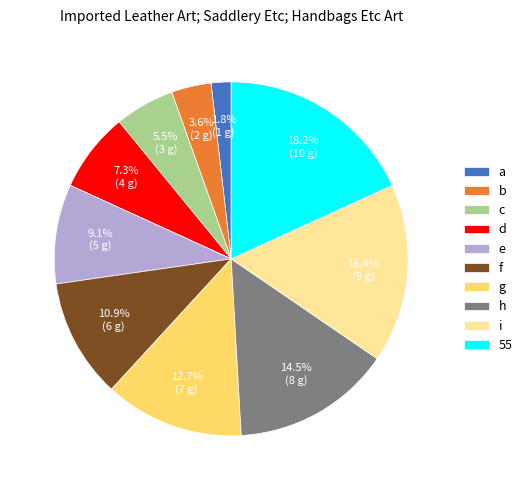

Which has a higher value, a or c?

c